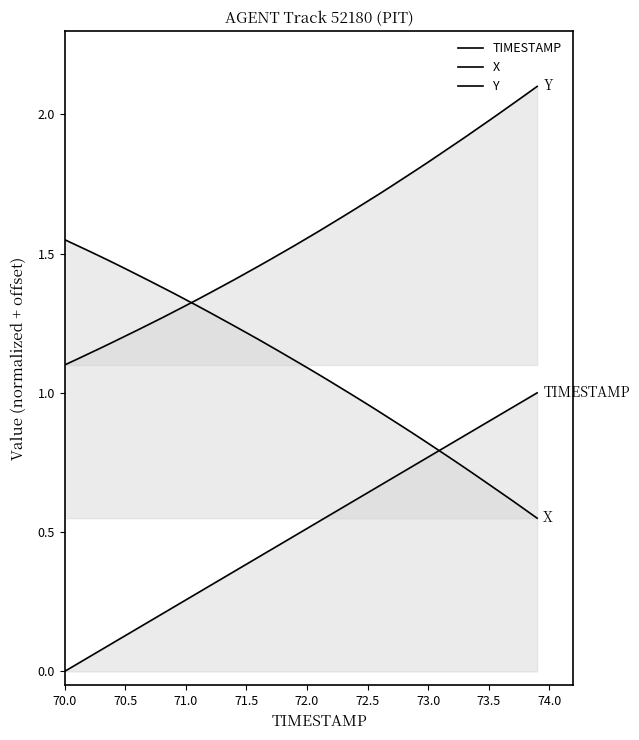

What is the difference between the maximum and minimum values in the Y series?

1.0